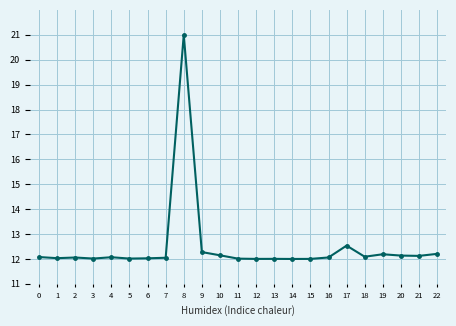

True or false: the data has more than 0 interior local peaks.

True